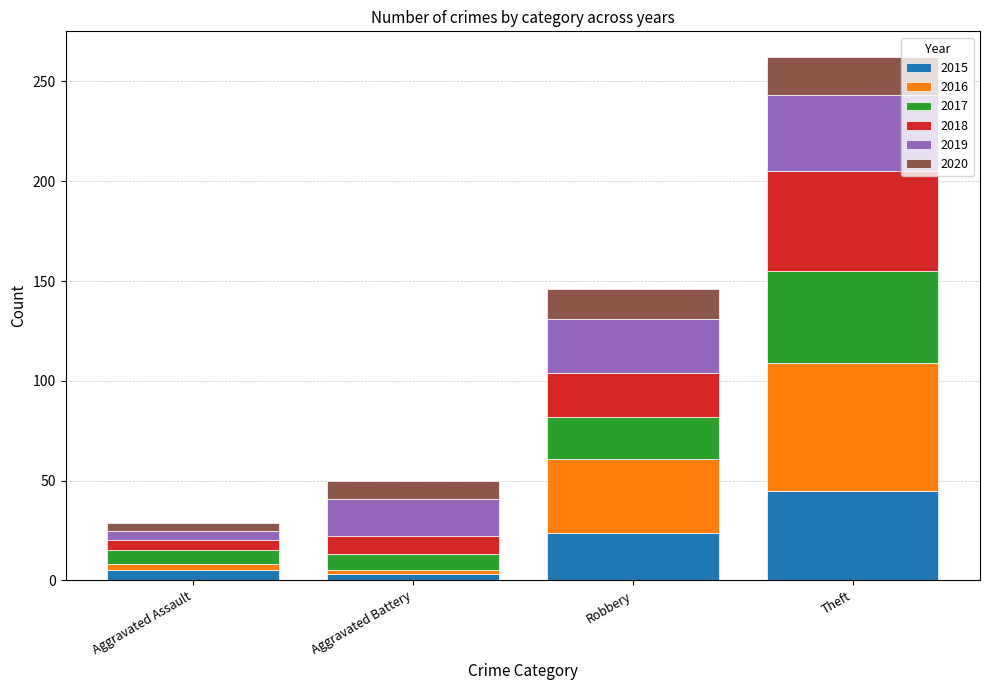

Reading right to left, list the values for the 2015 series.

Theft=45	Robbery=24	Aggravated Battery=3	Aggravated Assault=5